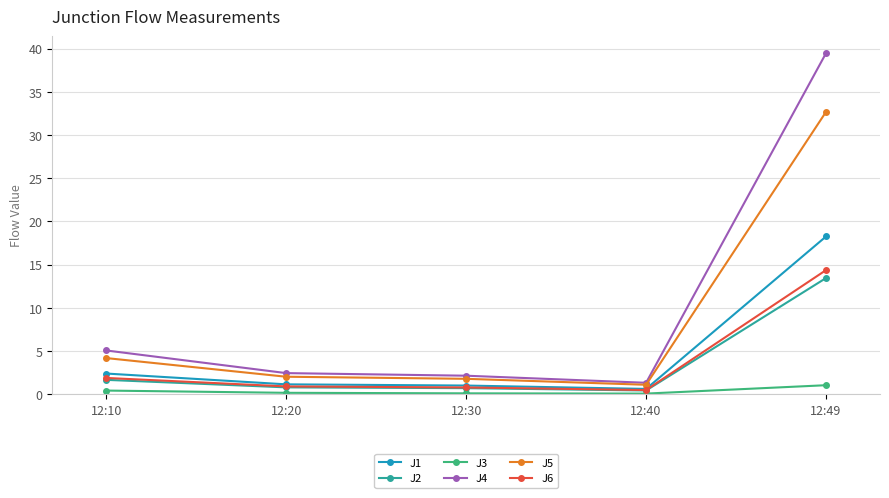

True or false: J2 has more than 2 points higher than both neighbors.

False